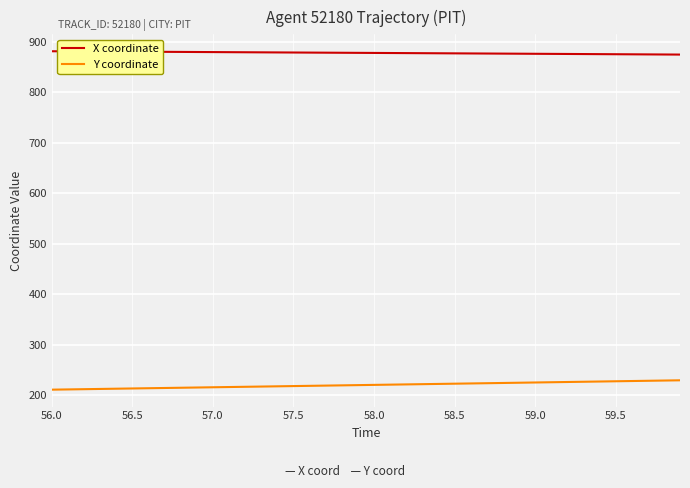

What is the minimum value for X coordinate?

874.8